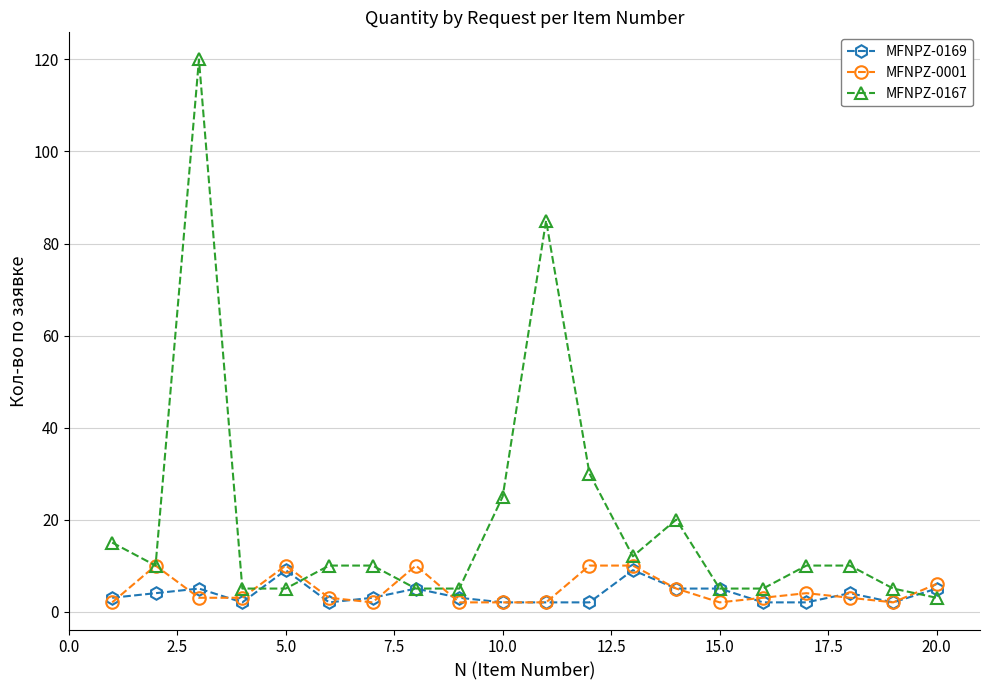

True or false: MFNPZ-0169 has more than 0 points higher than both neighbors.

True